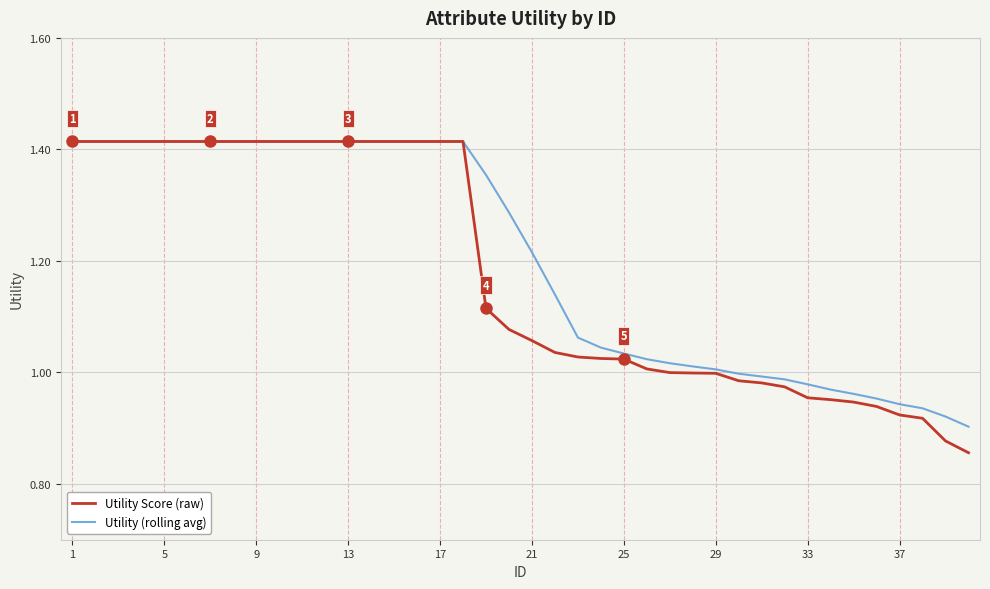

Which series has the widest spread of values?

Utility Score (raw)